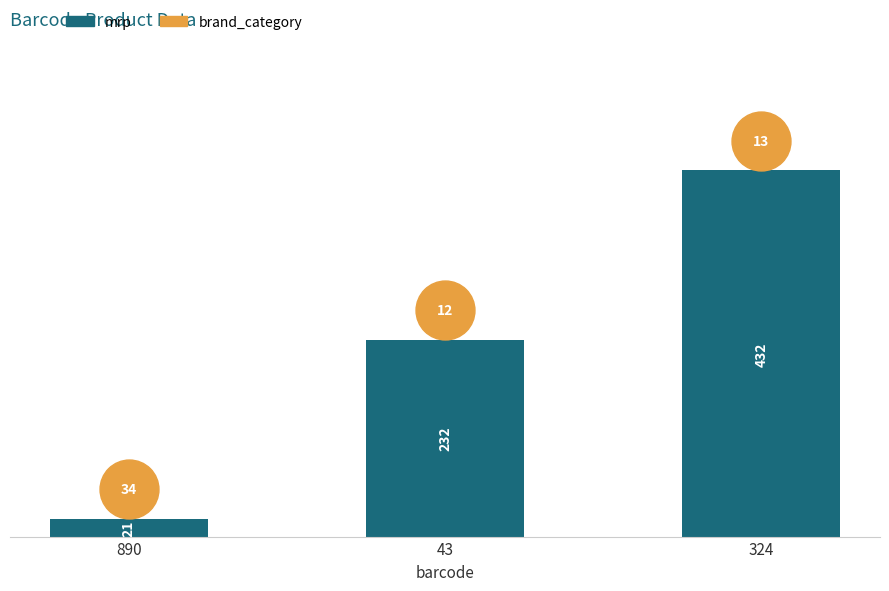

At which category is the sum across all series the highest?

324